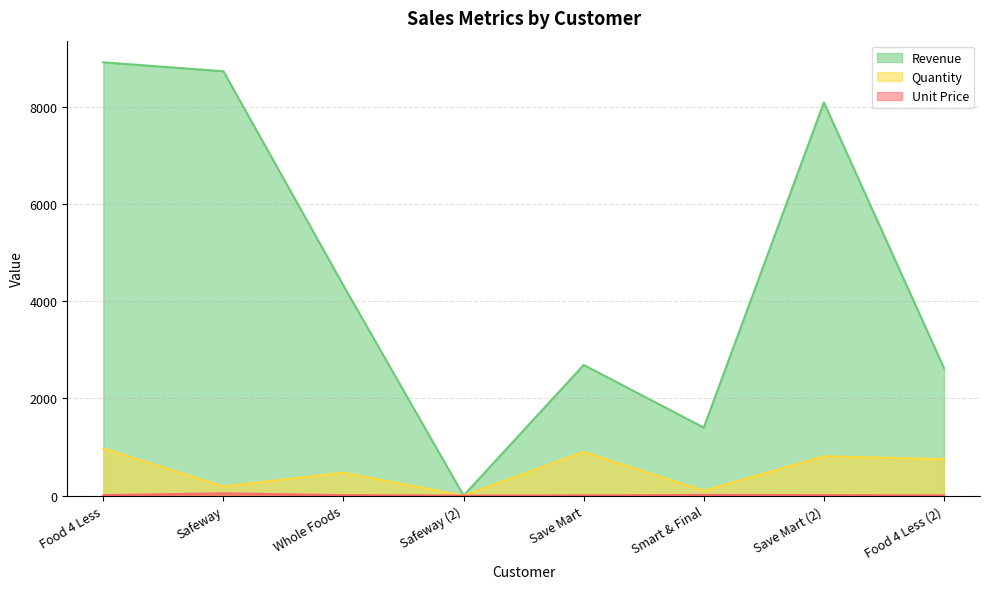

What is the difference between the Unit Price values at Whole Foods and Save Mart (2)?

0.8